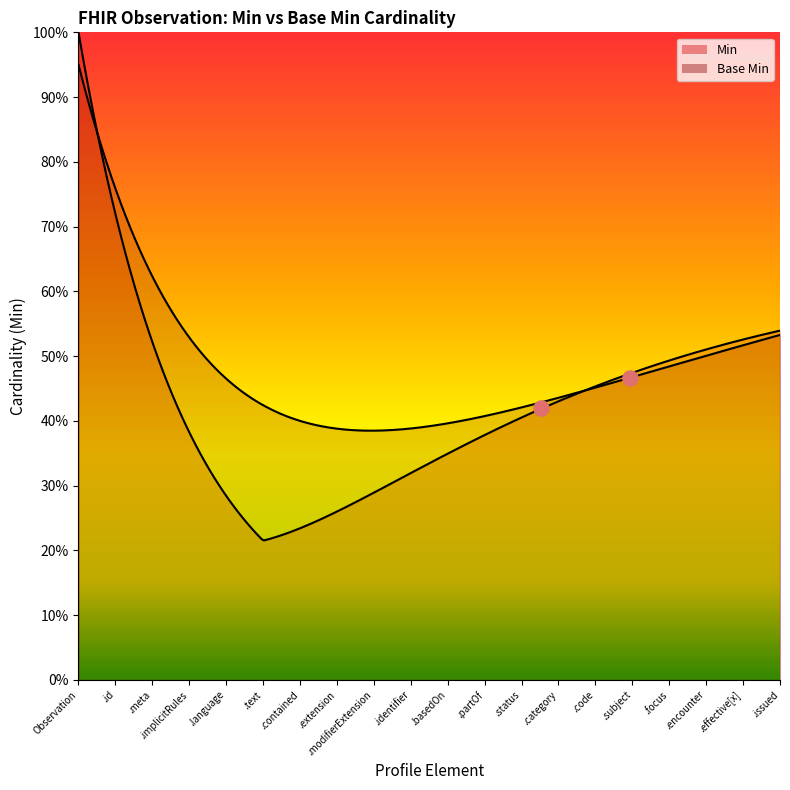

Which series has the largest total across all categories?

Min